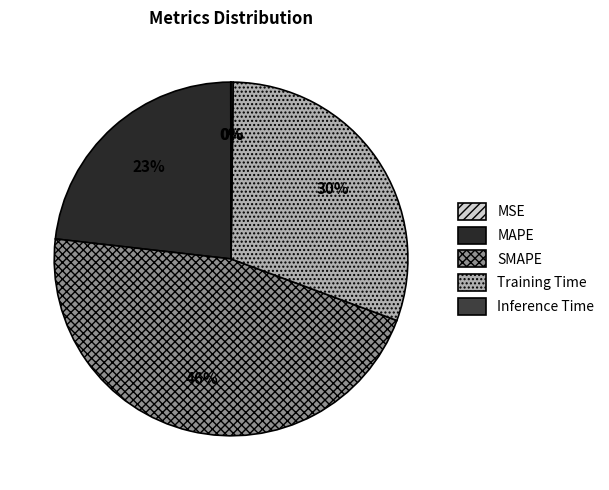

To the nearest percent, what is the difference between the largest and smallest slice percentages?

46%